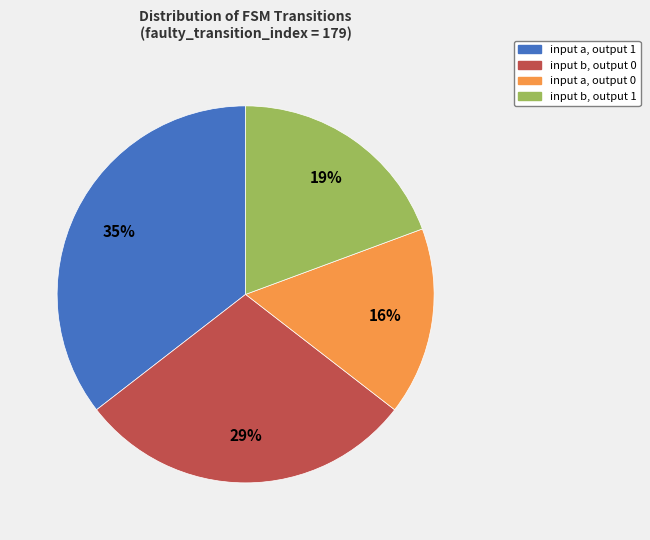

Do input b, output 1 and input a, output 1 together represent more than half of the pie?

Yes